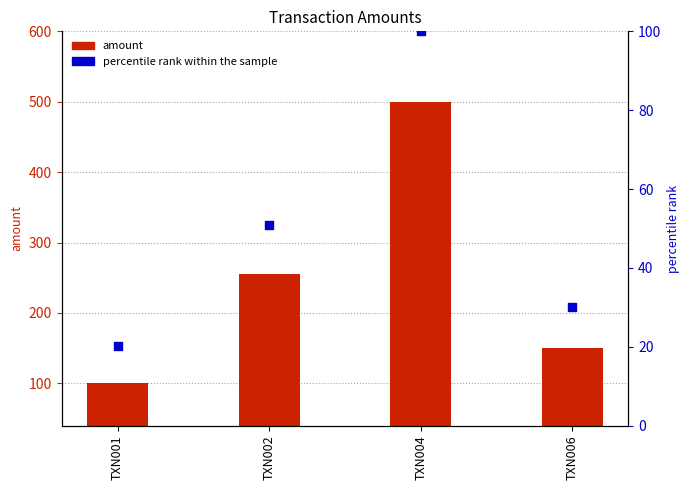

Which series has the largest total across all categories?

amount